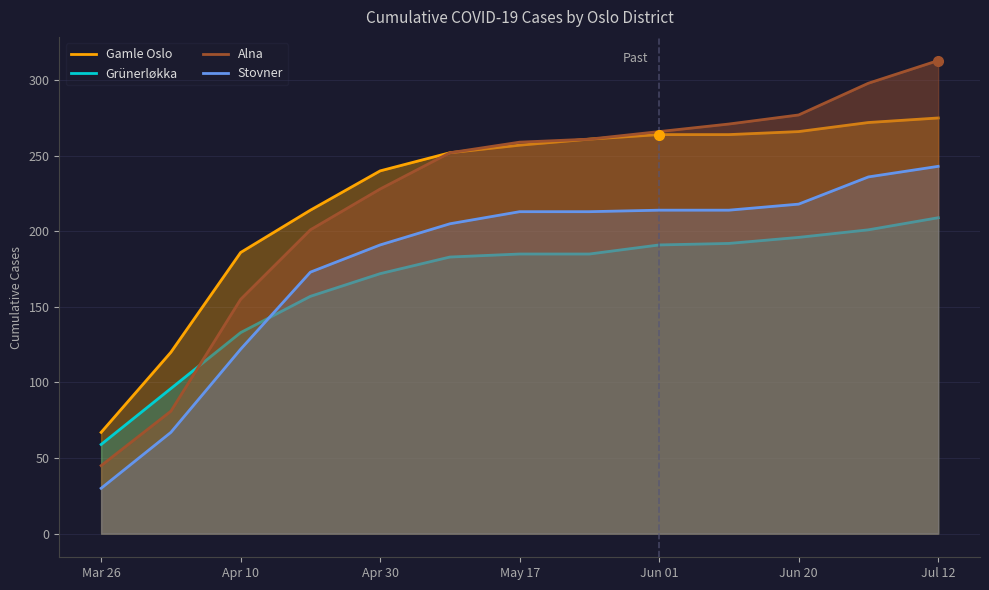

What are all the series names shown in the legend?

Gamle Oslo, Grünerløkka, Alna, Stovner